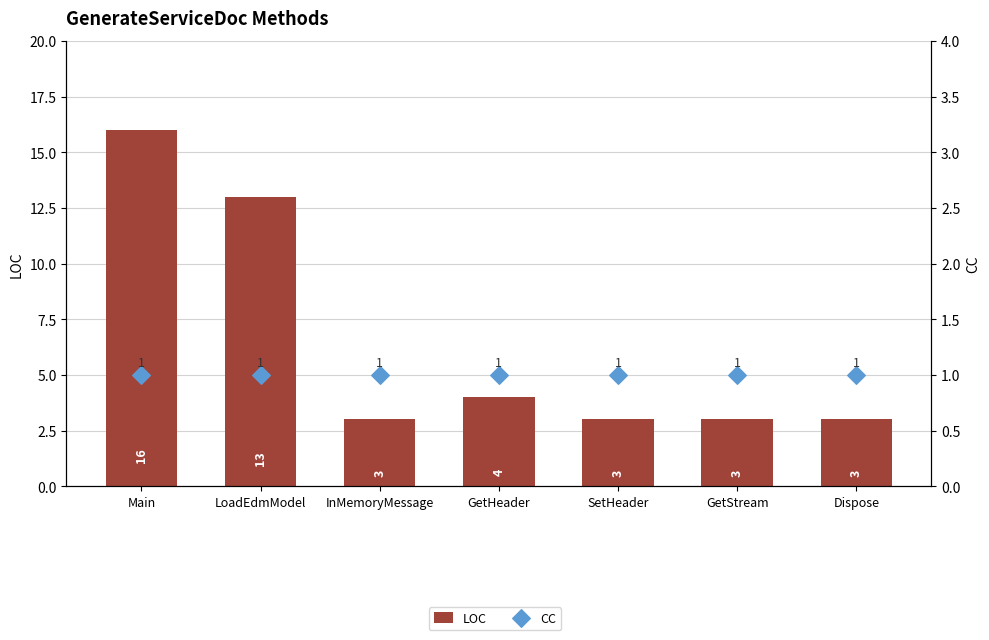

Is the value of CC at SetHeader greater than the value of LOC at LoadEdmModel?

No